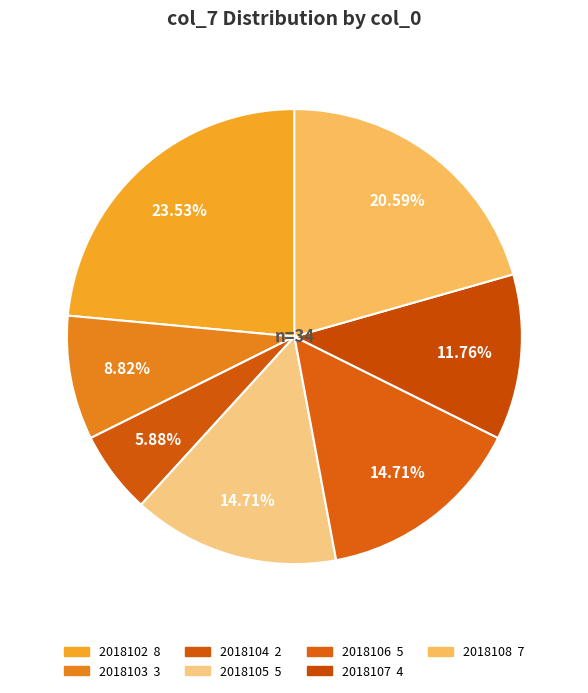

What percentage is the 2018106 slice, to the nearest percent?

15%